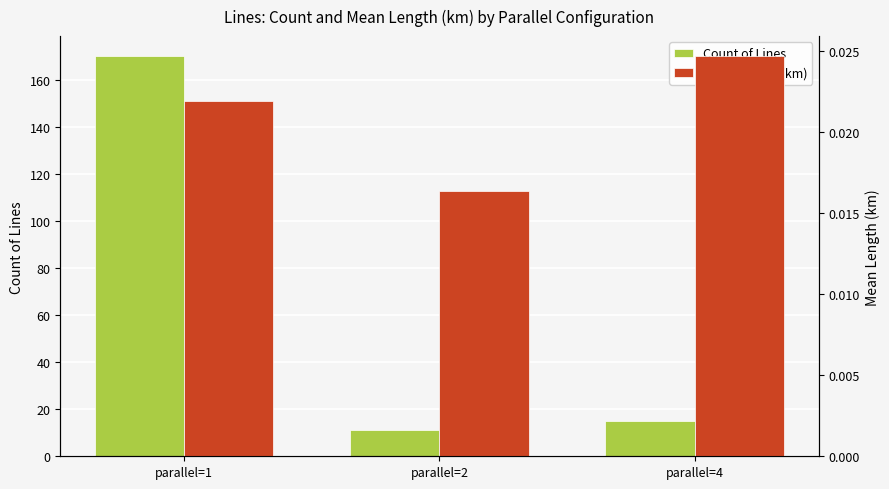

Between parallel=1 and parallel=4, which series saw the biggest shift?

Count of Lines